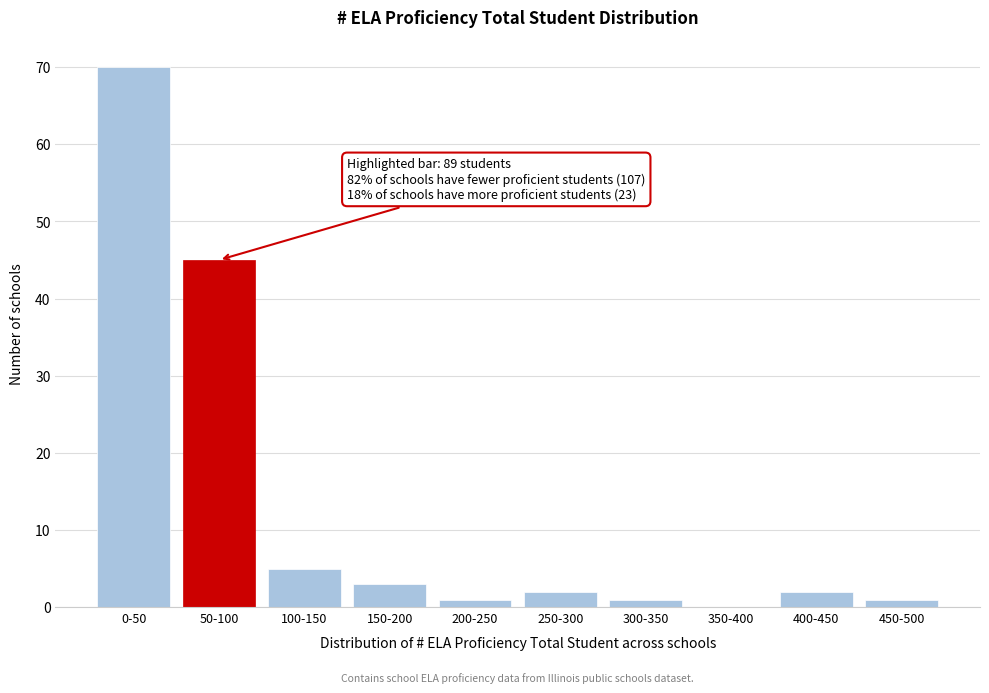

Reading right to left, transcribe all the data shown in this chart.

450-500=1	400-450=2	350-400=0	300-350=1	250-300=2	200-250=1	150-200=3	100-150=5	50-100=45	0-50=70